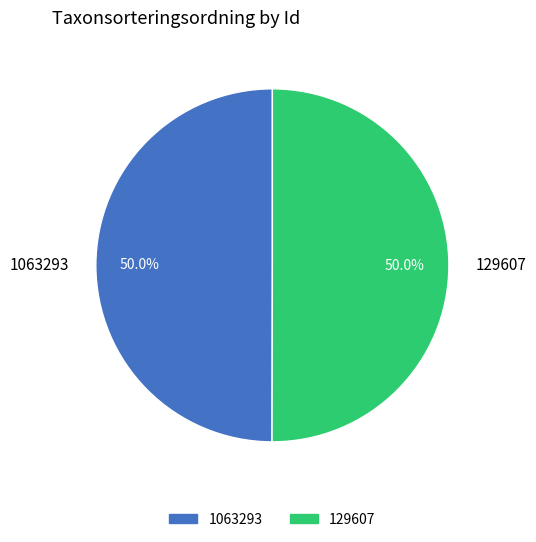

What percentage is the 129607 slice, to the nearest percent?

50%